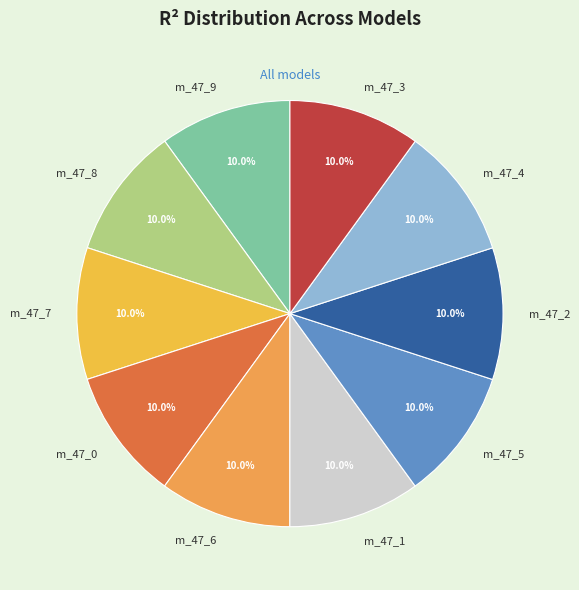

What portion of the pie excludes m_47_7?

90.0%